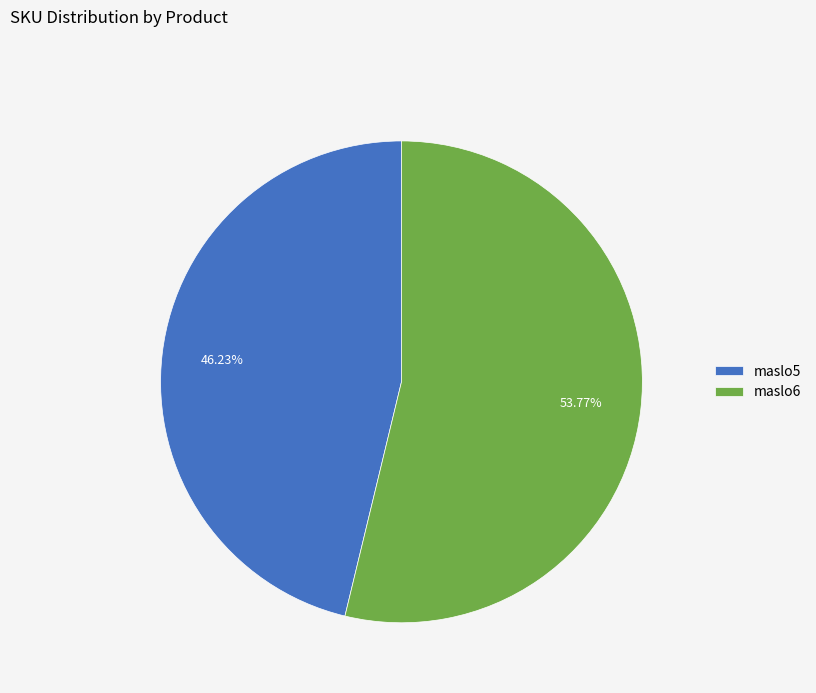

What percentage is NOT represented by maslo5?

53.8%